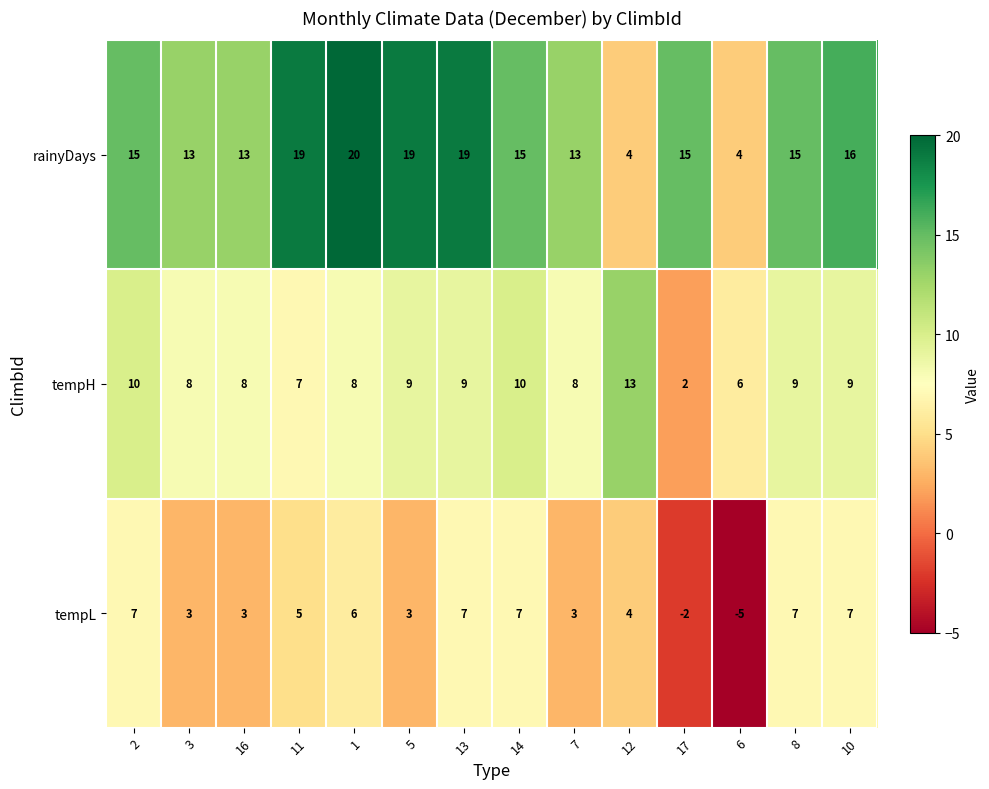

Which label corresponds to the smallest value in the chart?

6